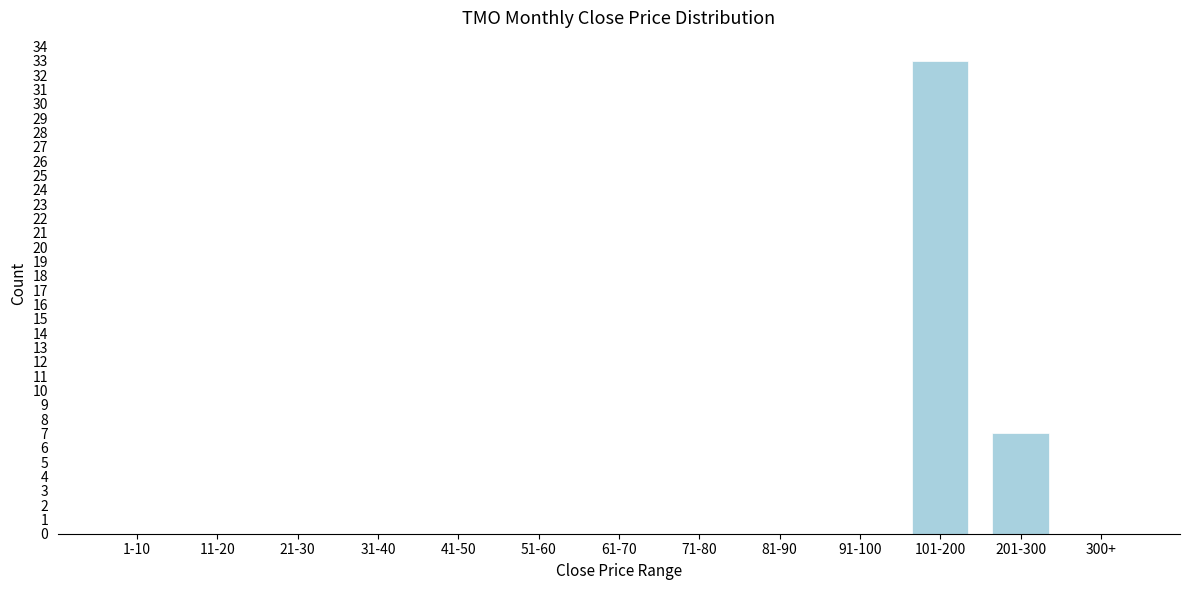

Reading left to right, transcribe all the data shown in this chart.

1-10=0	11-20=0	21-30=0	31-40=0	41-50=0	51-60=0	61-70=0	71-80=0	81-90=0	91-100=0	101-200=33	201-300=7	300+=0